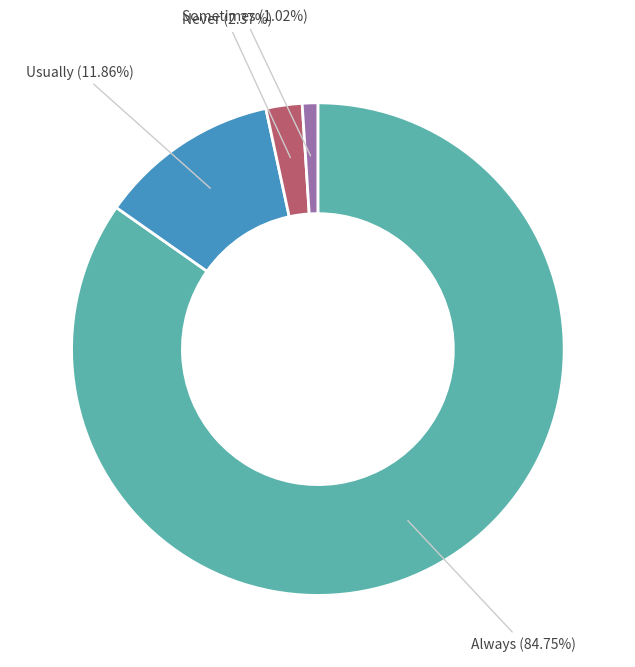

True or false: Usually accounts for 18% of the total.

False